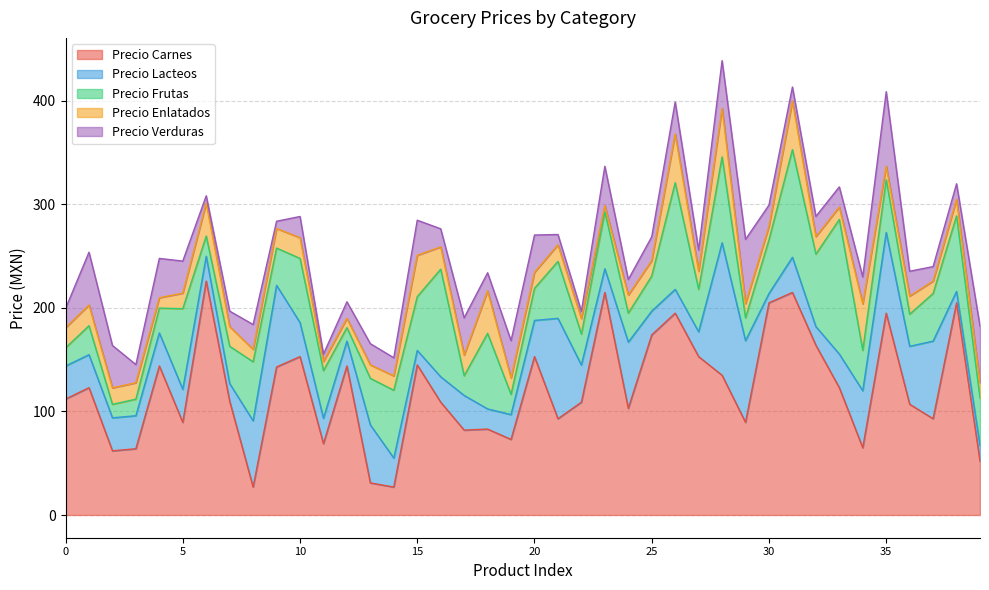

Which category has the lowest value across all series?

23